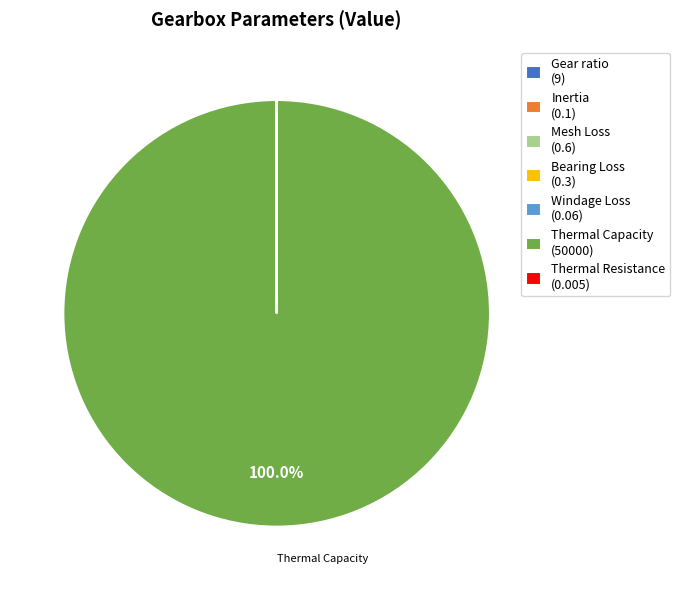

Is there any slice that represents more than half of the pie?

Yes